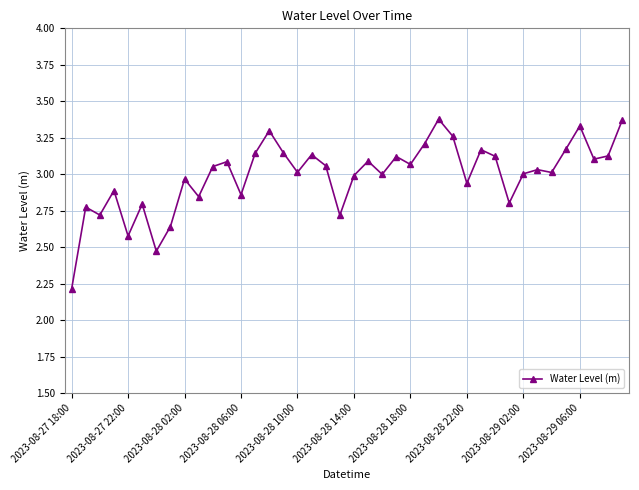

What is the sum of all values?

119.7